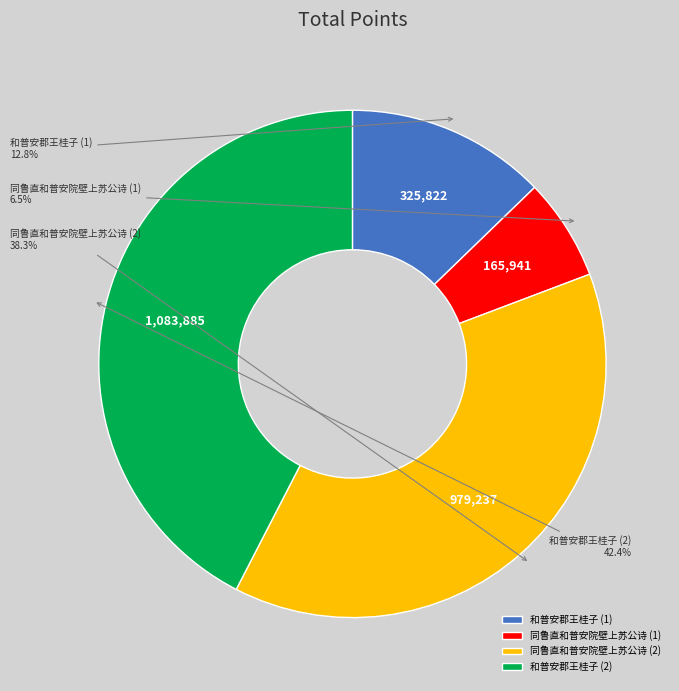

How many segments does this pie chart have?

4